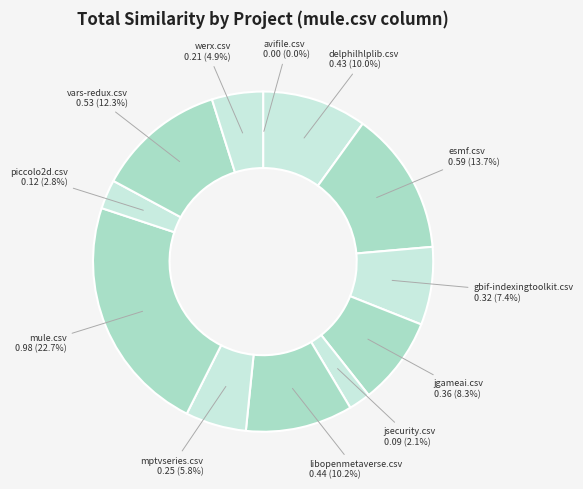

What is the largest slice in the pie chart?

mule.csv